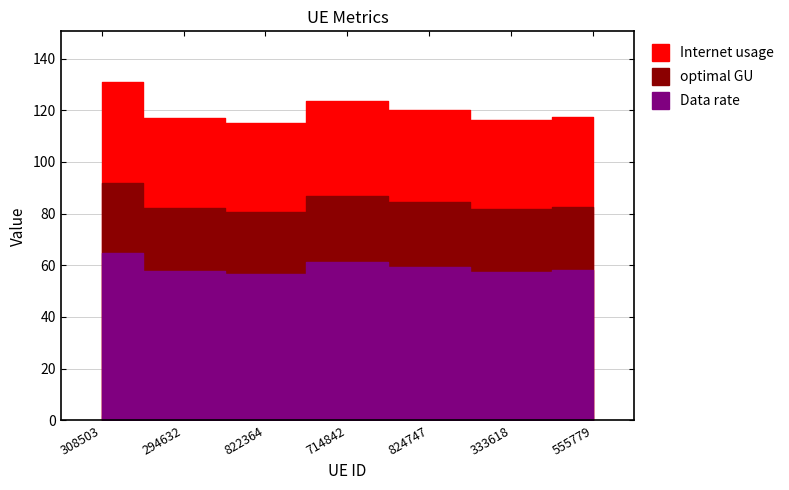

How many series are shown in this chart?

3